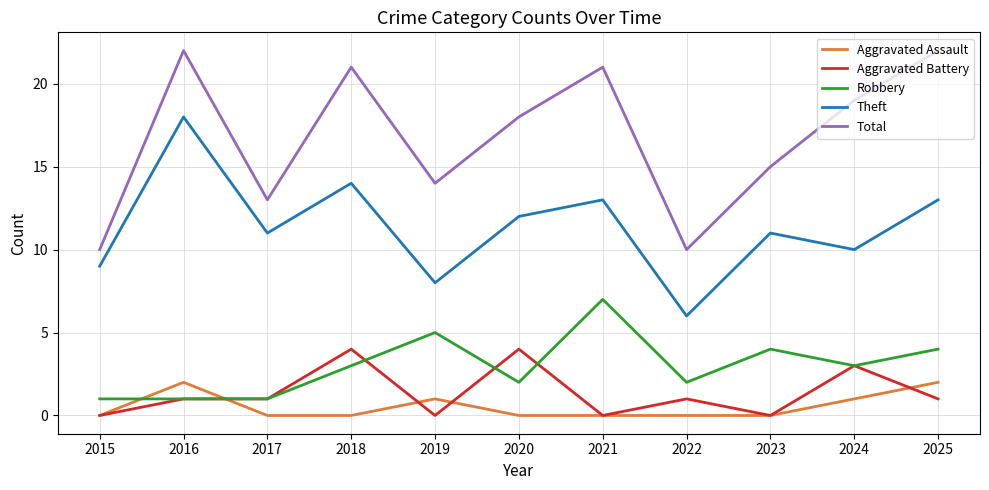

What is the difference between the highest and lowest values at 2016?

21